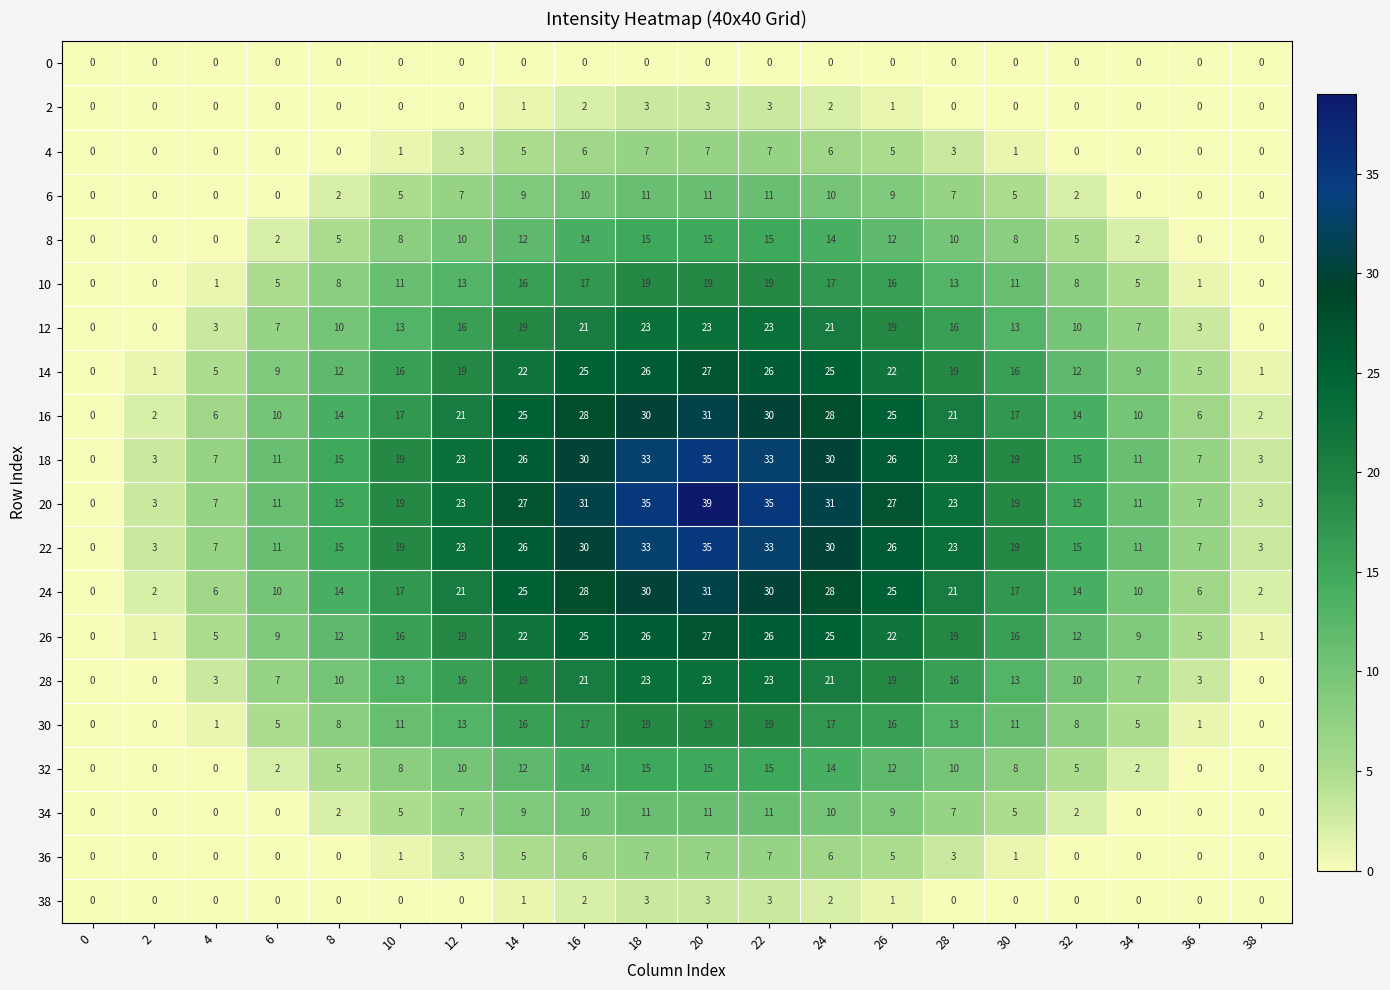

The 14 series shows 27 at 30. True or false?

False